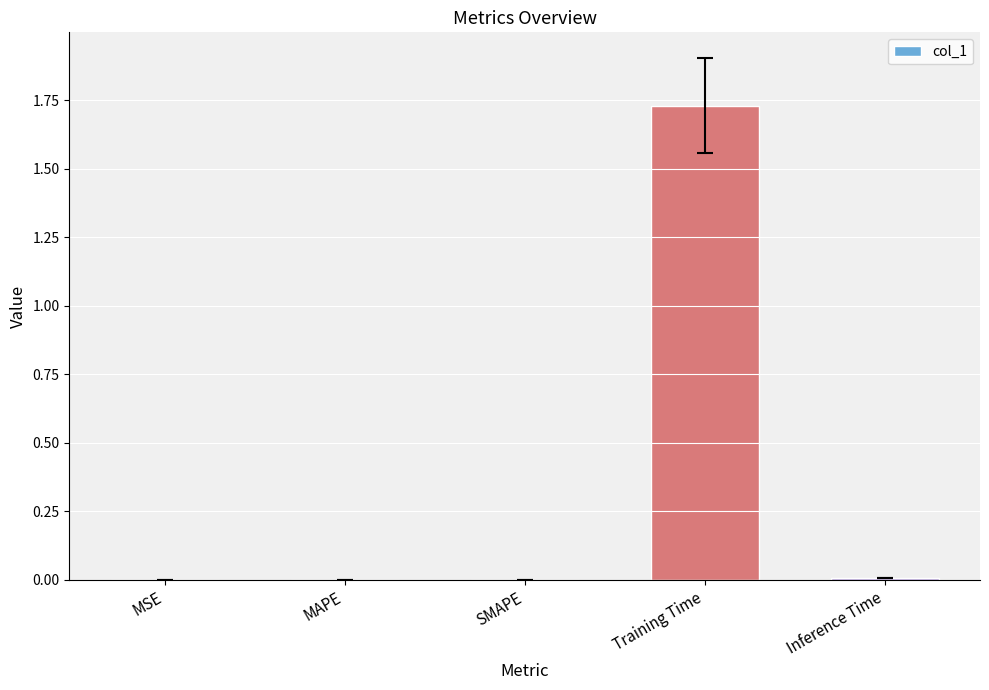

The value at MSE is 0.0. True or false?

True